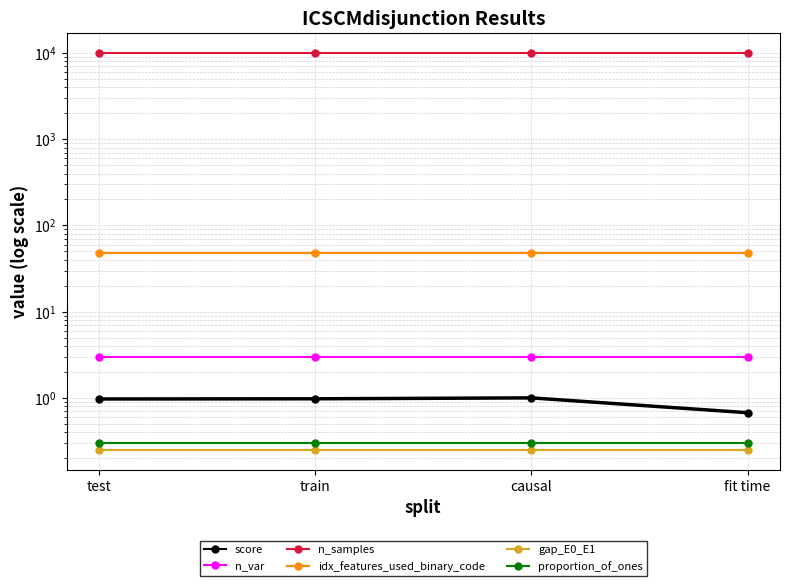

Is the value of proportion_of_ones at causal greater than the value of idx_features_used_binary_code at train?

No